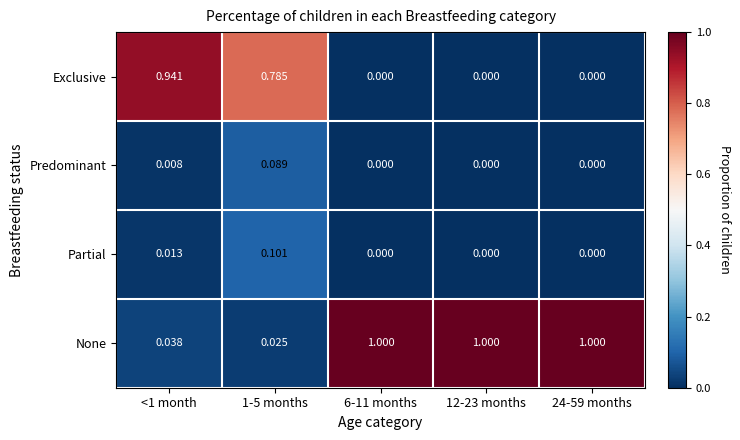

List the series in order of their peak value, lowest first.

Predominant, Partial, Exclusive, None